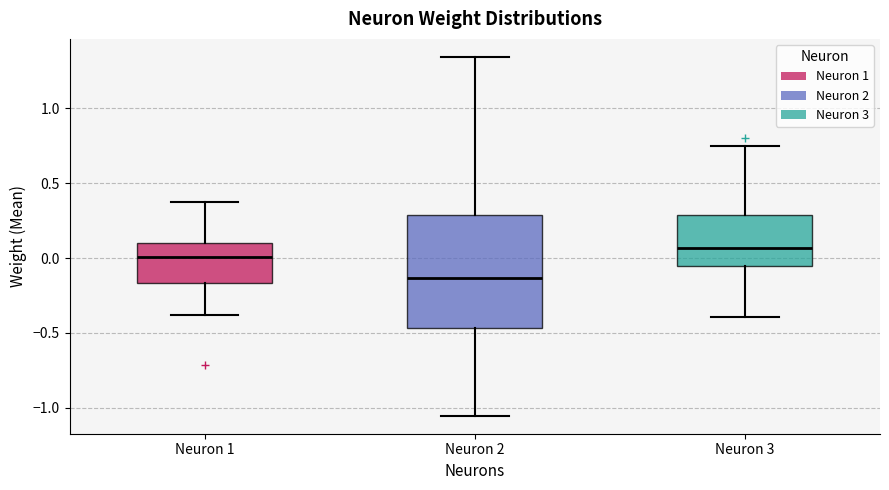

Where is the upper edge of the box for Neuron 1 on the y-axis? The values are not printed on the chart, so give them approximately, as read against the axis.

0.10